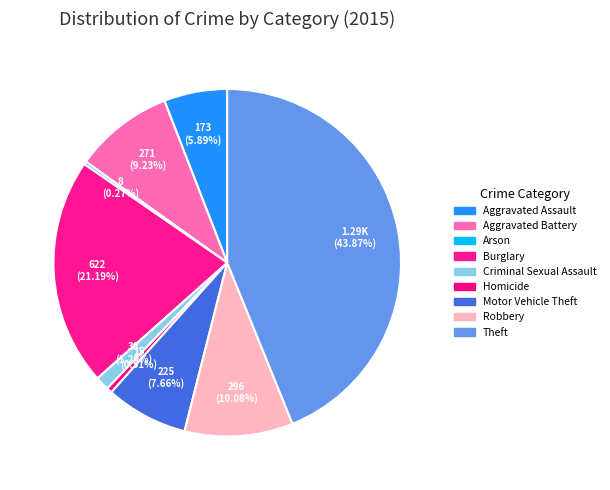

Which slice is the smallest?

Arson